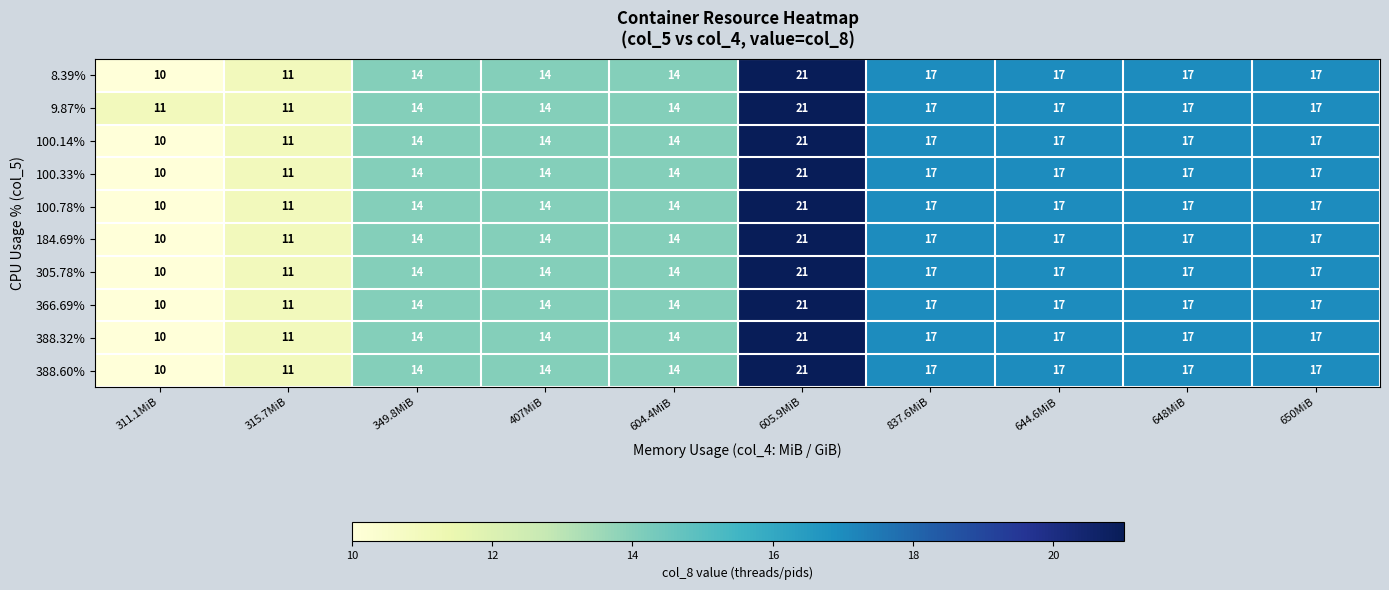

Which series has the largest total across all categories?

9.87%